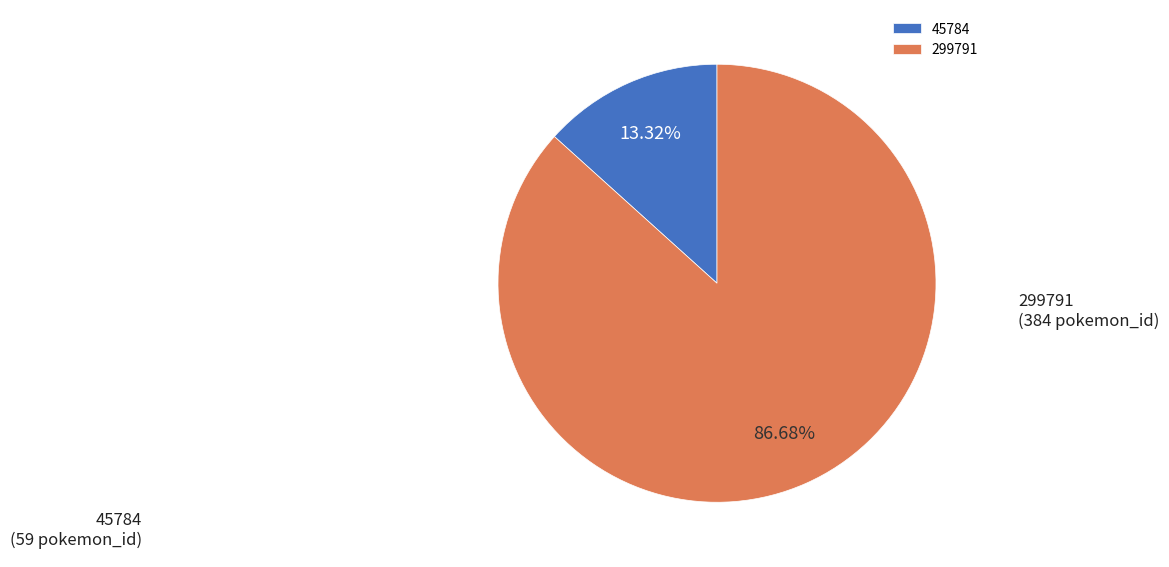

Is it true that 299791 is 87% of the pie?

True